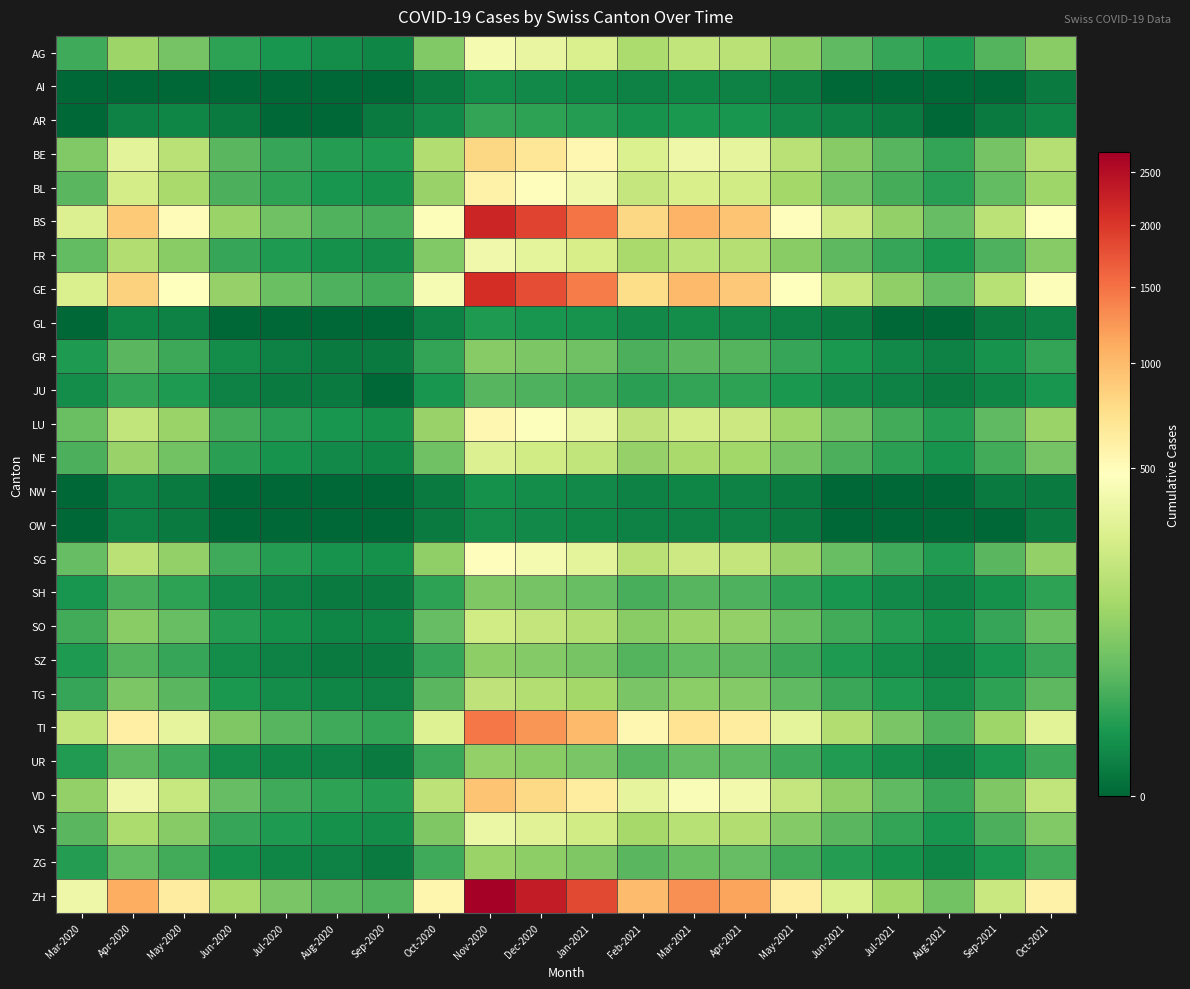

Reading right to left, list all the values displayed in this chart.

AG: Oct-2021=90	Sep-2021=35	Aug-2021=10	Jul-2021=20	Jun-2021=45	May-2021=95	Apr-2021=180	Mar-2021=200	Feb-2021=150	Jan-2021=280	Dec-2020=350	Nov-2020=420	Oct-2020=80	Sep-2020=3	Aug-2020=5	Jul-2020=8	Jun-2020=15	May-2020=65	Apr-2020=120	Mar-2020=24
AI: Oct-2021=1	Sep-2021=0	Aug-2021=0	Jul-2021=0	Jun-2021=0	May-2021=1	Apr-2021=2	Mar-2021=3	Feb-2021=2	Jan-2021=3	Dec-2020=4	Nov-2020=5	Oct-2020=1	Sep-2020=0	Aug-2020=0	Jul-2020=0	Jun-2020=0	May-2020=0	Apr-2020=0	Mar-2020=0
AR: Oct-2021=3	Sep-2021=1	Aug-2021=0	Jul-2021=1	Jun-2021=2	May-2021=4	Apr-2021=8	Mar-2021=9	Feb-2021=7	Jan-2021=12	Dec-2020=15	Nov-2020=18	Oct-2020=4	Sep-2020=1	Aug-2020=0	Jul-2020=0	Jun-2020=1	May-2020=3	Apr-2020=2	Mar-2020=0
BE: Oct-2021=170	Sep-2021=65	Aug-2021=18	Jul-2021=38	Jun-2021=85	May-2021=180	Apr-2021=340	Mar-2021=380	Feb-2021=290	Jan-2021=540	Dec-2020=680	Nov-2020=800	Oct-2020=160	Sep-2020=10	Aug-2020=12	Jul-2020=20	Jun-2020=40	May-2020=180	Apr-2020=320	Mar-2020=80
BL: Oct-2021=122	Sep-2021=47	Aug-2021=13	Jul-2021=27	Jun-2021=60	May-2021=130	Apr-2021=245	Mar-2021=275	Feb-2021=210	Jan-2021=390	Dec-2020=490	Nov-2020=580	Oct-2020=110	Sep-2020=6	Aug-2020=8	Jul-2020=15	Jun-2020=30	May-2020=140	Apr-2020=262	Mar-2020=40
BS: Oct-2021=472	Sep-2021=182	Aug-2021=50	Jul-2021=105	Jun-2021=234	May-2021=495	Apr-2021=940	Mar-2021=1050	Feb-2021=800	Jan-2021=1490	Dec-2020=1870	Nov-2020=2200	Oct-2020=450	Sep-2020=28	Aug-2020=34	Jul-2020=58	Jun-2020=115	May-2020=510	Apr-2020=897	Mar-2020=292
FR: Oct-2021=85	Sep-2021=33	Aug-2021=9	Jul-2021=19	Jun-2021=42	May-2021=88	Apr-2021=167	Mar-2021=186	Feb-2021=142	Jan-2021=265	Dec-2020=330	Nov-2020=390	Oct-2020=80	Sep-2020=5	Aug-2020=6	Jul-2020=10	Jun-2020=20	May-2020=90	Apr-2020=160	Mar-2020=46
GE: Oct-2021=452	Sep-2021=174	Aug-2021=48	Jul-2021=101	Jun-2021=225	May-2021=475	Apr-2021=902	Mar-2021=1008	Feb-2021=768	Jan-2021=1430	Dec-2020=1790	Nov-2020=2100	Oct-2020=430	Sep-2020=26	Aug-2020=32	Jul-2020=54	Jun-2020=107	May-2020=475	Apr-2020=840	Mar-2020=283
GL: Oct-2021=2	Sep-2021=1	Aug-2021=0	Jul-2021=0	Jun-2021=1	May-2021=2	Apr-2021=4	Mar-2021=5	Feb-2021=4	Jan-2021=7	Dec-2020=8	Nov-2020=10	Oct-2020=2	Sep-2020=0	Aug-2020=0	Jul-2020=0	Jun-2020=0	May-2020=2	Apr-2020=3	Mar-2020=0
GR: Oct-2021=18	Sep-2021=7	Aug-2021=2	Jul-2021=4	Jun-2021=9	May-2021=19	Apr-2021=36	Mar-2021=41	Feb-2021=31	Jan-2021=58	Dec-2020=72	Nov-2020=85	Oct-2020=18	Sep-2020=1	Aug-2020=1	Jul-2020=2	Jun-2020=5	May-2020=22	Apr-2020=40	Mar-2020=10
JU: Oct-2021=8	Sep-2021=3	Aug-2021=1	Jul-2021=2	Jun-2021=4	May-2021=9	Apr-2021=16	Mar-2021=18	Feb-2021=14	Jan-2021=26	Dec-2020=32	Nov-2020=38	Oct-2020=8	Sep-2020=0	Aug-2020=1	Jul-2020=1	Jun-2020=2	May-2020=10	Apr-2020=18	Mar-2020=5
LU: Oct-2021=116	Sep-2021=45	Aug-2021=12	Jul-2021=26	Jun-2021=58	May-2021=122	Apr-2021=231	Mar-2021=258	Feb-2021=197	Jan-2021=367	Dec-2020=460	Nov-2020=540	Oct-2020=110	Sep-2020=6	Aug-2020=8	Jul-2020=13	Jun-2020=26	May-2020=114	Apr-2020=200	Mar-2020=55
NE: Oct-2021=64	Sep-2021=25	Aug-2021=7	Jul-2021=14	Jun-2021=31	May-2021=66	Apr-2021=126	Mar-2021=140	Feb-2021=107	Jan-2021=200	Dec-2020=250	Nov-2020=295	Oct-2020=60	Sep-2020=3	Aug-2020=4	Jul-2020=7	Jun-2020=14	May-2020=62	Apr-2020=110	Mar-2020=30
NW: Oct-2021=1	Sep-2021=1	Aug-2021=0	Jul-2021=0	Jun-2021=0	May-2021=1	Apr-2021=2	Mar-2021=3	Feb-2021=2	Jan-2021=4	Dec-2020=5	Nov-2020=6	Oct-2020=1	Sep-2020=0	Aug-2020=0	Jul-2020=0	Jun-2020=0	May-2020=1	Apr-2020=2	Mar-2020=0
OW: Oct-2021=1	Sep-2021=0	Aug-2021=0	Jul-2021=0	Jun-2021=0	May-2021=1	Apr-2021=2	Mar-2021=2	Feb-2021=2	Jan-2021=3	Dec-2020=4	Nov-2020=5	Oct-2020=1	Sep-2020=0	Aug-2020=0	Jul-2020=0	Jun-2020=0	May-2020=1	Apr-2020=2	Mar-2020=0
SG: Oct-2021=105	Sep-2021=40	Aug-2021=11	Jul-2021=23	Jun-2021=52	May-2021=110	Apr-2021=208	Mar-2021=233	Feb-2021=178	Jan-2021=331	Dec-2020=415	Nov-2020=490	Oct-2020=100	Sep-2020=6	Aug-2020=7	Jul-2020=12	Jun-2020=23	May-2020=102	Apr-2020=180	Mar-2020=50
SH: Oct-2021=16	Sep-2021=6	Aug-2021=2	Jul-2021=4	Jun-2021=8	May-2021=17	Apr-2021=33	Mar-2021=37	Feb-2021=28	Jan-2021=52	Dec-2020=65	Nov-2020=77	Oct-2020=16	Sep-2020=1	Aug-2020=1	Jul-2020=2	Jun-2020=4	May-2020=16	Apr-2020=28	Mar-2020=8
SO: Oct-2021=53	Sep-2021=20	Aug-2021=6	Jul-2021=12	Jun-2021=26	May-2021=55	Apr-2021=105	Mar-2021=117	Feb-2021=89	Jan-2021=166	Dec-2020=208	Nov-2020=245	Oct-2020=50	Sep-2020=3	Aug-2020=3	Jul-2020=6	Jun-2020=12	May-2020=51	Apr-2020=90	Mar-2020=25
SZ: Oct-2021=21	Sep-2021=8	Aug-2021=2	Jul-2021=5	Jun-2021=10	May-2021=22	Apr-2021=42	Mar-2021=46	Feb-2021=35	Jan-2021=66	Dec-2020=82	Nov-2020=97	Oct-2020=20	Sep-2020=1	Aug-2020=1	Jul-2020=2	Jun-2020=5	May-2020=20	Apr-2020=36	Mar-2020=10
TG: Oct-2021=43	Sep-2021=16	Aug-2021=5	Jul-2021=10	Jun-2021=21	May-2021=44	Apr-2021=84	Mar-2021=94	Feb-2021=71	Jan-2021=133	Dec-2020=166	Nov-2020=196	Oct-2020=40	Sep-2020=2	Aug-2020=3	Jul-2020=5	Jun-2020=9	May-2020=41	Apr-2020=72	Mar-2020=20
TI: Oct-2021=318	Sep-2021=122	Aug-2021=34	Jul-2021=71	Jun-2021=157	May-2021=332	Apr-2021=630	Mar-2021=703	Feb-2021=537	Jan-2021=1000	Dec-2020=1250	Nov-2020=1470	Oct-2020=300	Sep-2020=18	Aug-2020=23	Jul-2020=38	Jun-2020=77	May-2020=340	Apr-2020=600	Mar-2020=202
UR: Oct-2021=22	Sep-2021=8	Aug-2021=2	Jul-2021=5	Jun-2021=11	May-2021=24	Apr-2021=45	Mar-2021=50	Feb-2021=38	Jan-2021=71	Dec-2020=89	Nov-2020=105	Oct-2020=21	Sep-2020=1	Aug-2020=2	Jul-2020=3	Jun-2020=5	May-2020=24	Apr-2020=42	Mar-2020=11
VD: Oct-2021=200	Sep-2021=77	Aug-2021=21	Jul-2021=45	Jun-2021=99	May-2021=210	Apr-2021=398	Mar-2021=444	Feb-2021=339	Jan-2021=632	Dec-2020=790	Nov-2020=930	Oct-2020=190	Sep-2020=12	Aug-2020=15	Jul-2020=24	Jun-2020=48	May-2020=215	Apr-2020=380	Mar-2020=104
VS: Oct-2021=79	Sep-2021=30	Aug-2021=8	Jul-2021=18	Jun-2021=39	May-2021=83	Apr-2021=157	Mar-2021=175	Feb-2021=134	Jan-2021=250	Dec-2020=312	Nov-2020=368	Oct-2020=75	Sep-2020=5	Aug-2020=6	Jul-2020=10	Jun-2020=19	May-2020=85	Apr-2020=150	Mar-2020=41
ZG: Oct-2021=25	Sep-2021=9	Aug-2021=3	Jul-2021=6	Jun-2021=12	May-2021=26	Apr-2021=49	Mar-2021=54	Feb-2021=41	Jan-2021=77	Dec-2020=97	Nov-2020=114	Oct-2020=23	Sep-2020=1	Aug-2020=2	Jul-2020=3	Jun-2020=6	May-2020=26	Apr-2020=46	Mar-2020=12
ZH: Oct-2021=582	Sep-2021=224	Aug-2021=62	Jul-2021=130	Jun-2021=289	May-2021=611	Apr-2021=1158	Mar-2021=1293	Feb-2021=987	Jan-2021=1840	Dec-2020=2300	Nov-2020=2700	Oct-2020=550	Sep-2020=34	Aug-2020=42	Jul-2020=71	Jun-2020=140	May-2020=625	Apr-2020=1100	Mar-2020=380